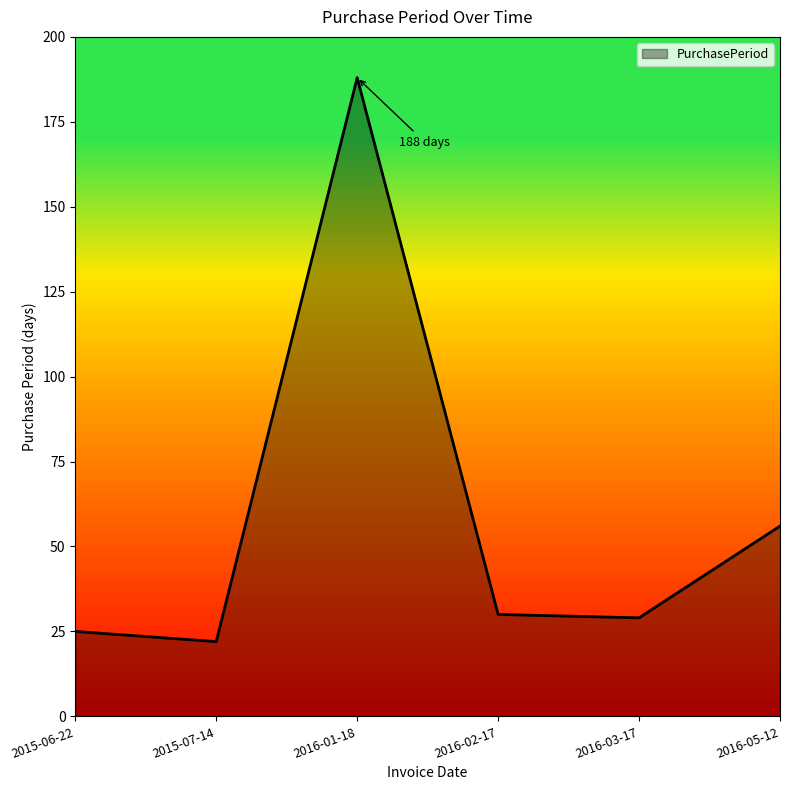

Approximately how many times larger is the value at 2015-06-22 compared to 2016-05-12?

0.4